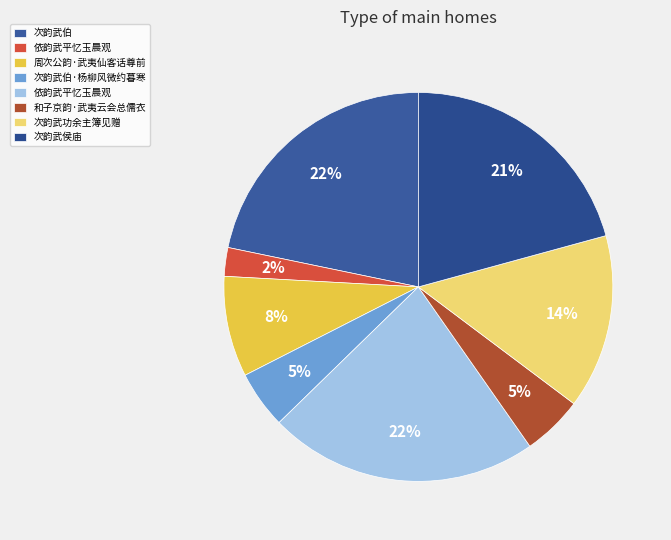

To the nearest percent, what is the average slice percentage?

12%